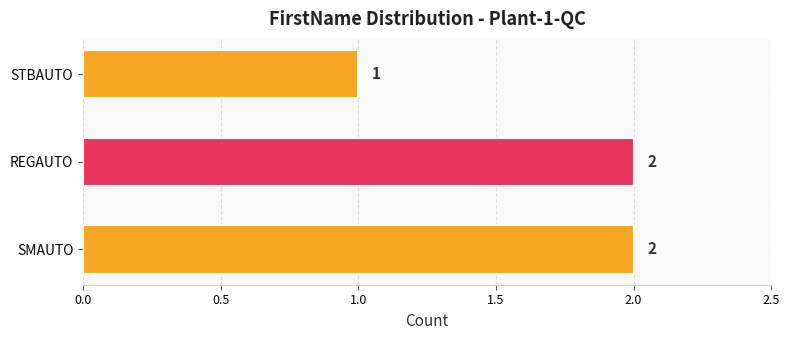

What is the ratio of the value at SMAUTO to the value at STBAUTO?

2.0